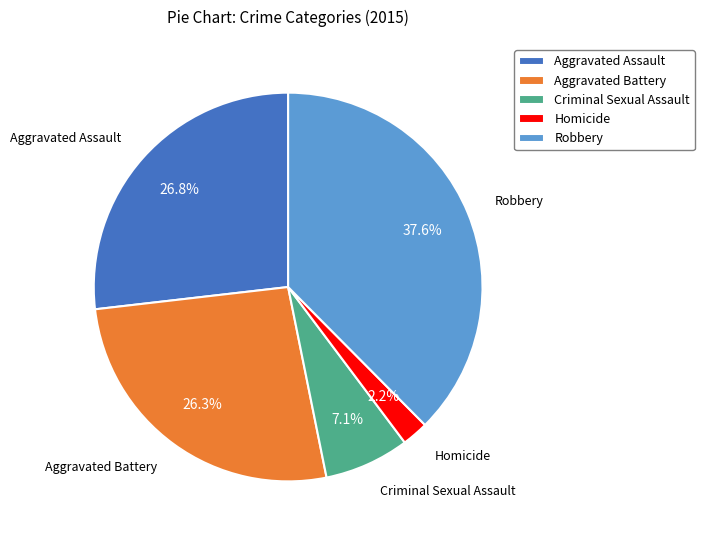

What is the ratio of the value at Aggravated Battery to the value at Aggravated Assault?

1.0